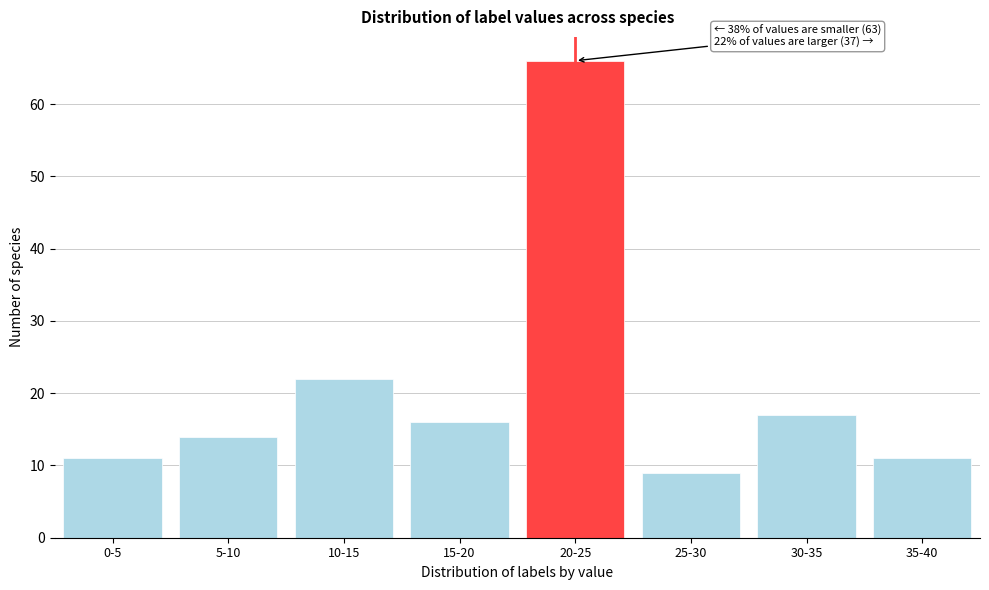

Reading right to left, extract all data points from this chart.

35-40=11	30-35=17	25-30=9	20-25=66	15-20=16	10-15=22	5-10=14	0-5=11